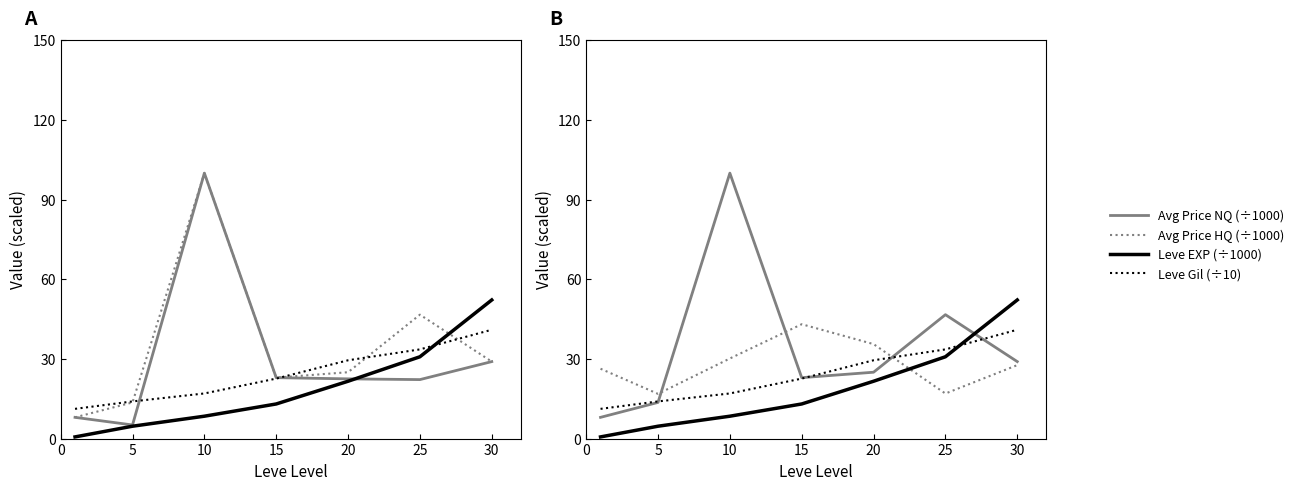

True or false: Leve Item ID (÷100) has a value of 43.3 at 30.

False